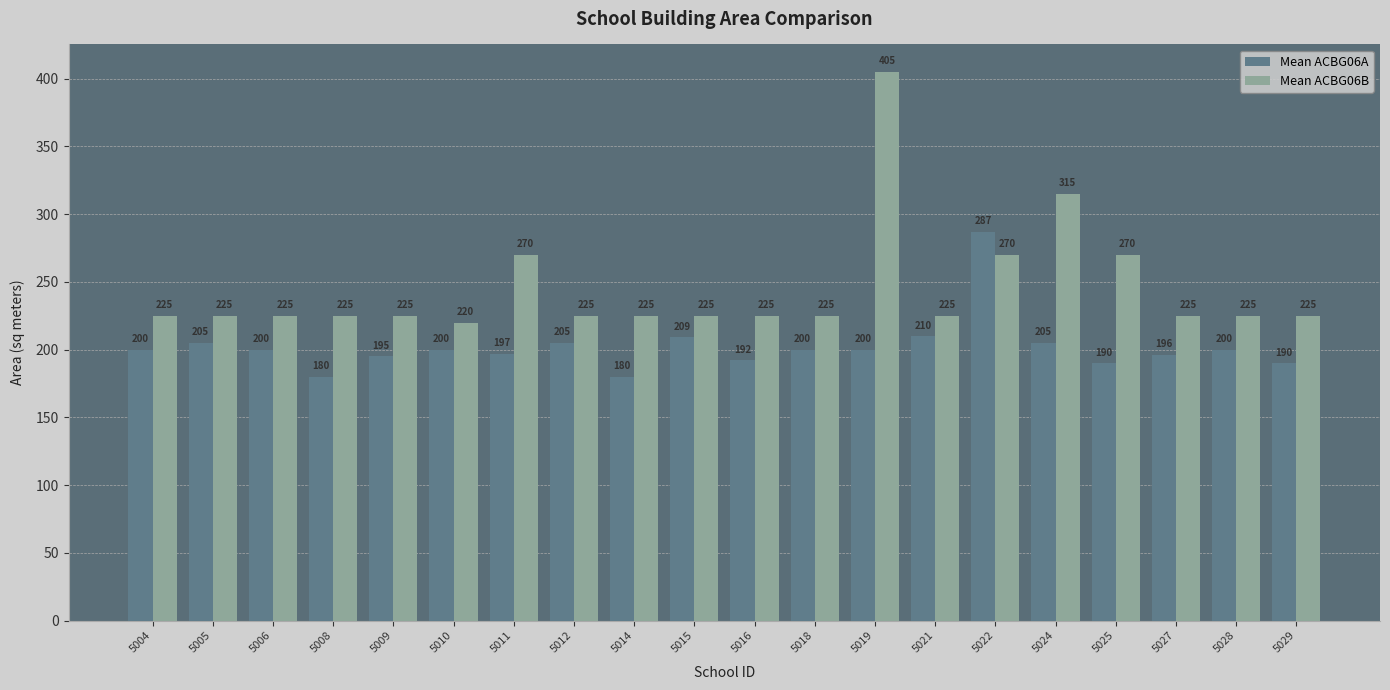

What is the value of the Mean ACBG06B bar at the 4th from the left?

225